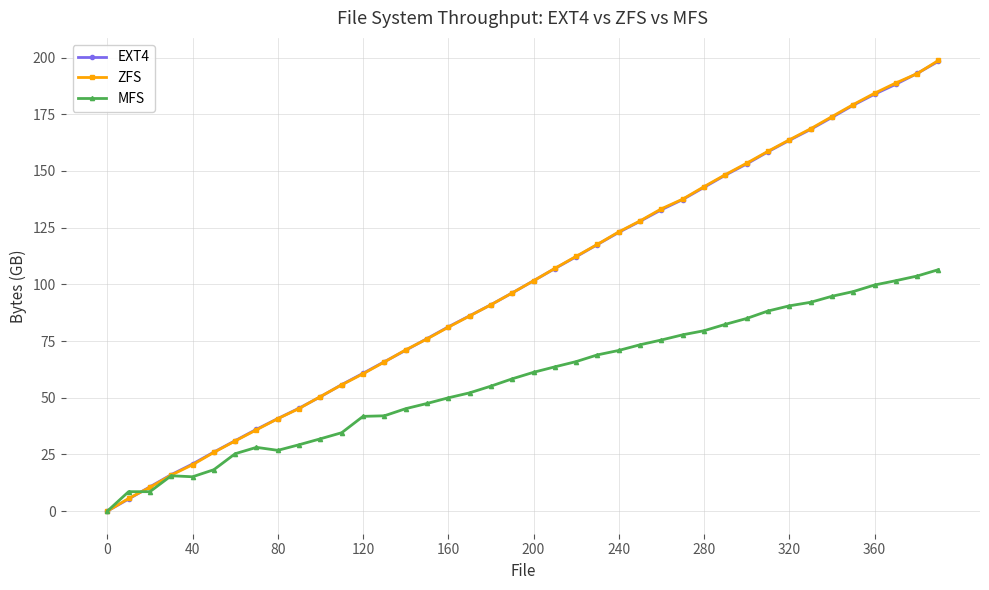

How many data points in EXT4 are above 101?

20